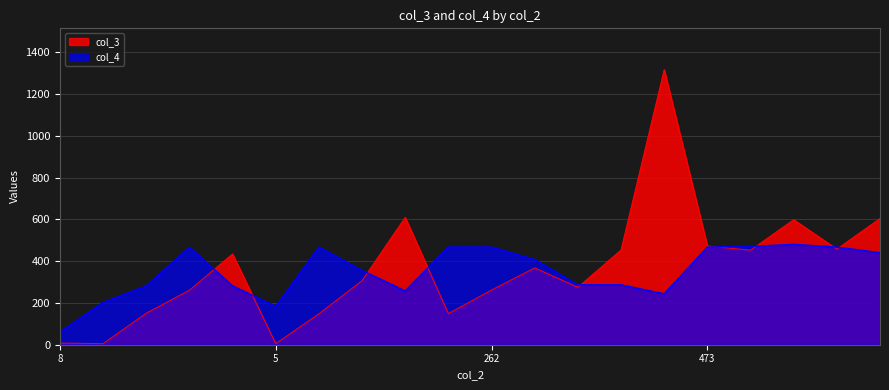

Between 151 and 307, which series saw the biggest shift?

col_3